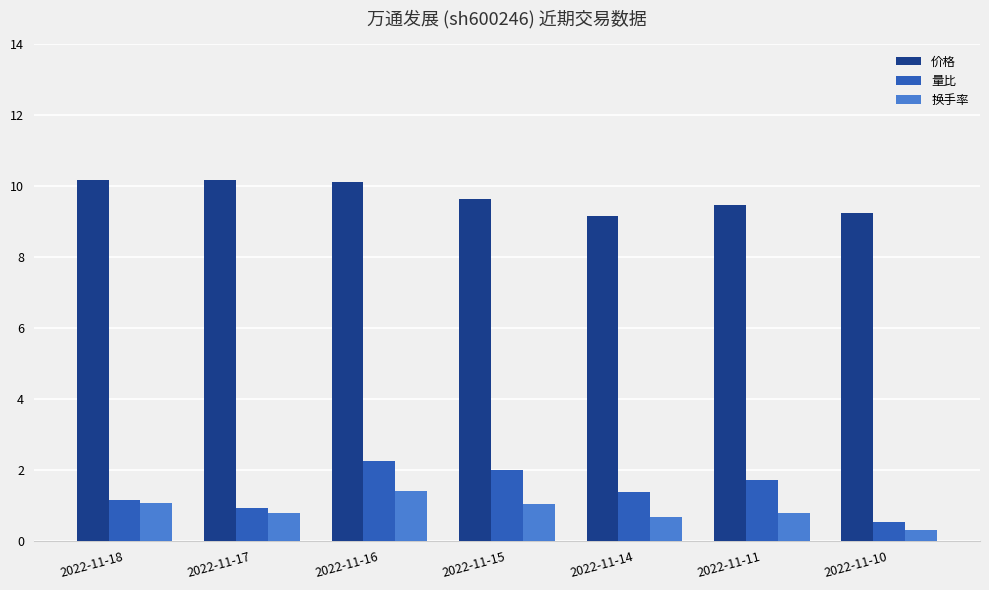

Which series has the widest spread of values?

量比